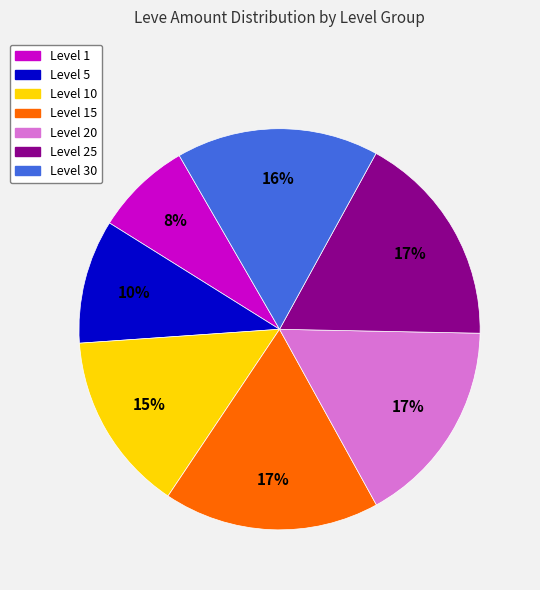

Is the sum of Level 10 and Level 25 greater than half?

No